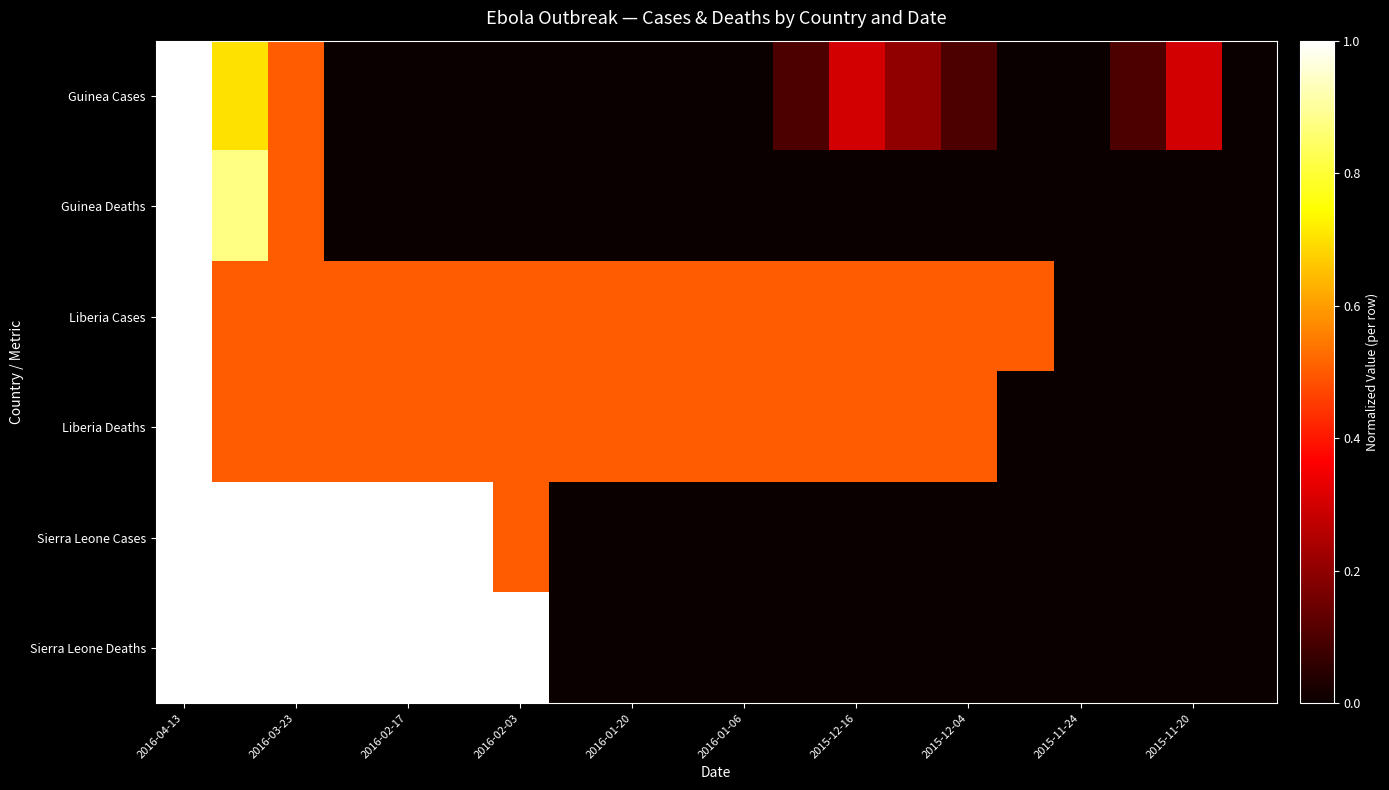

At how many categories does at least one series exceed 0?

18